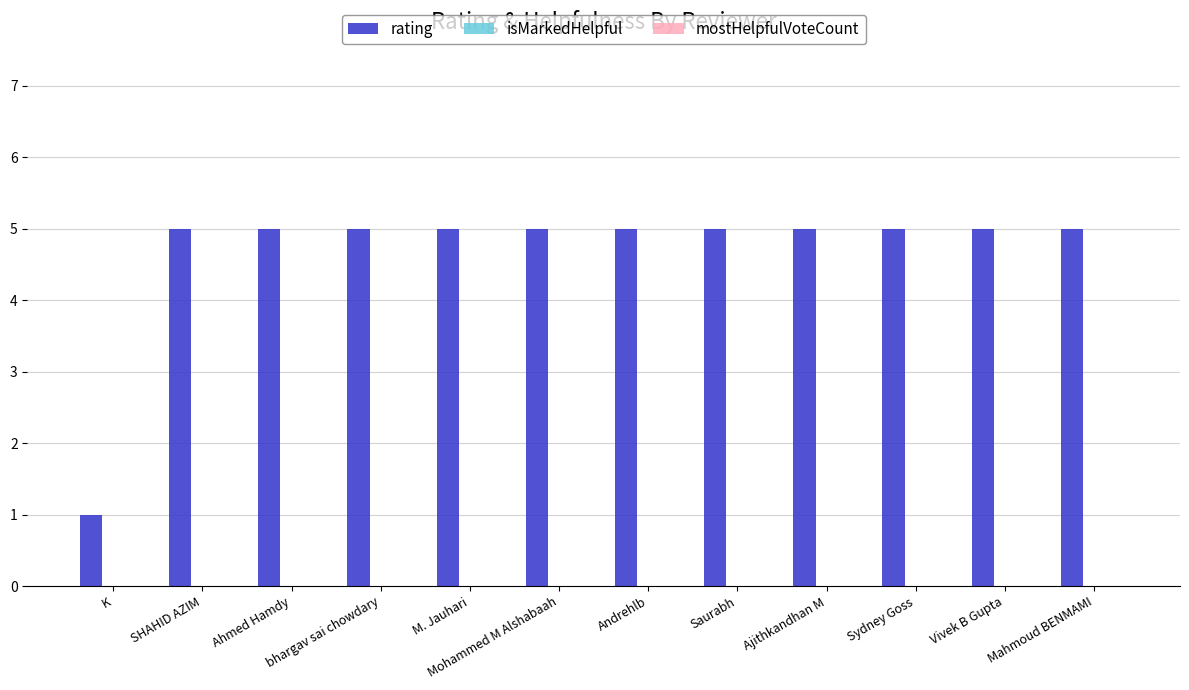

What is the label of the 5th bar from the right?

Saurabh